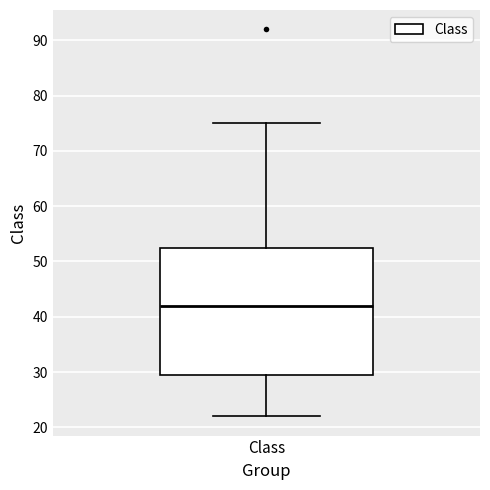

Transcribe this box plot: give where the median line is, the range the box spans, and where the two whiskers end, as read against the y-axis. The values are not printed on the chart, so give them approximately, as read against the axis.

median 42, box 30 to 53, whiskers 22 to 75